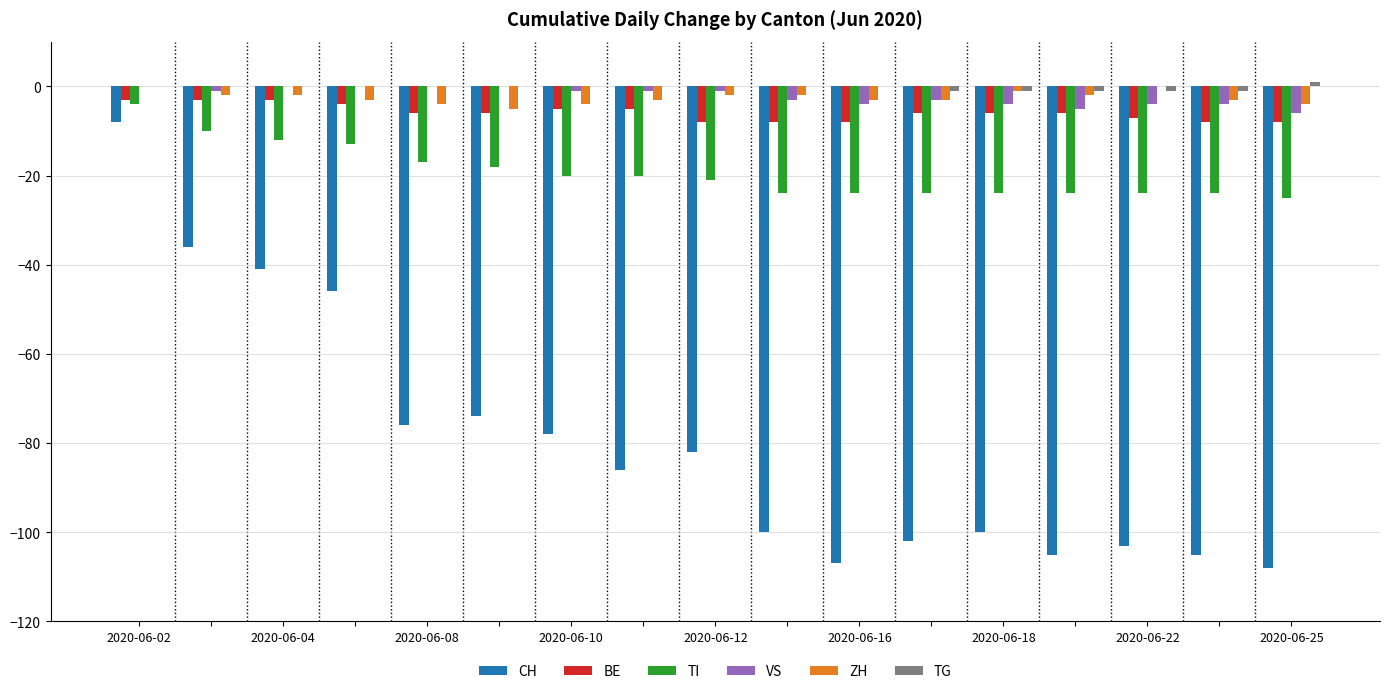

What is the sum of all TI values?

-328